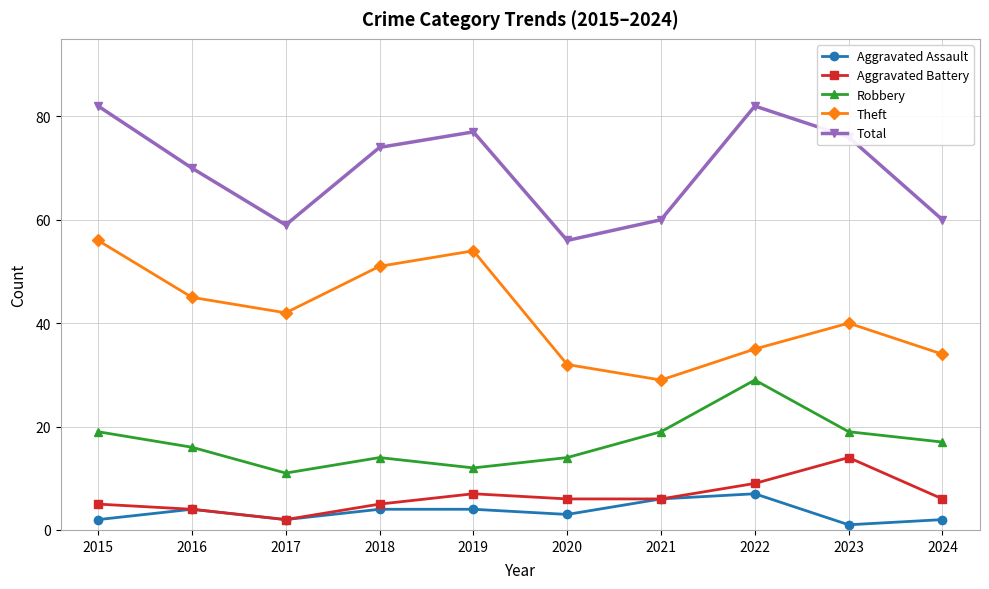

What is the average value of the Theft series?

42